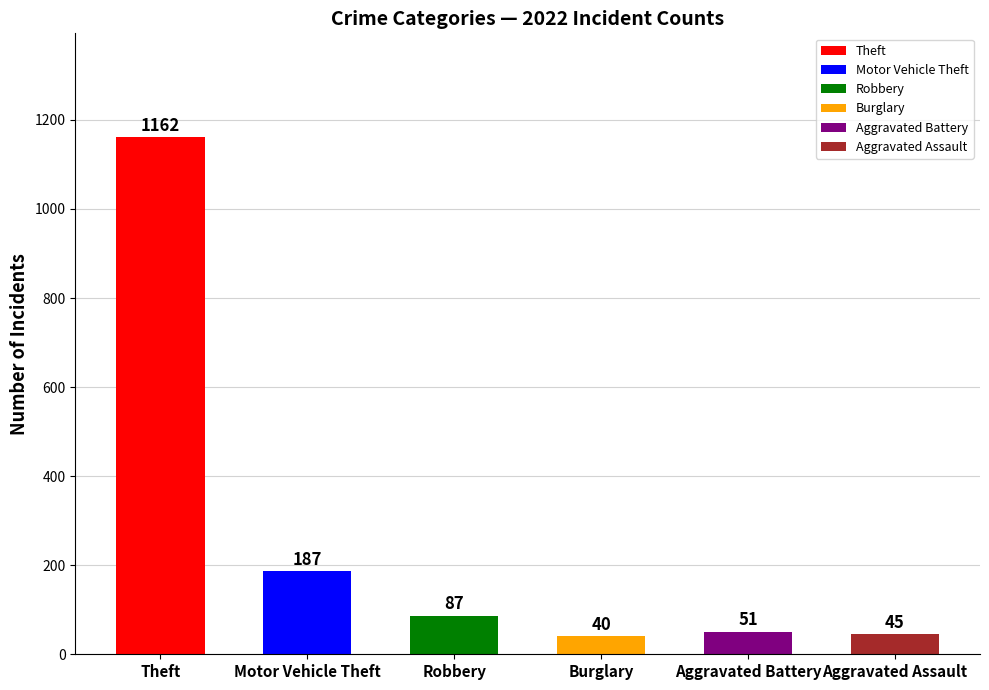

The value of Robbery at 2018 is 40. True or false?

False